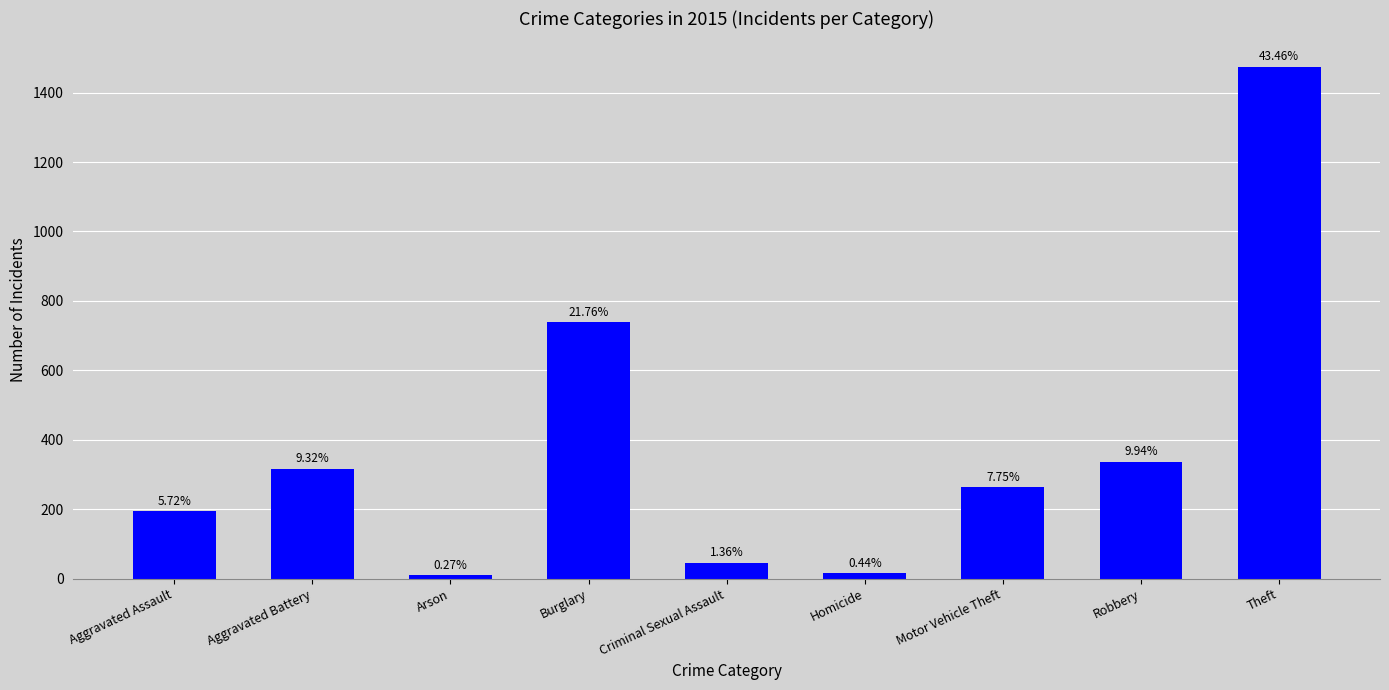

What is the label of the 1st bar from the right?

Theft